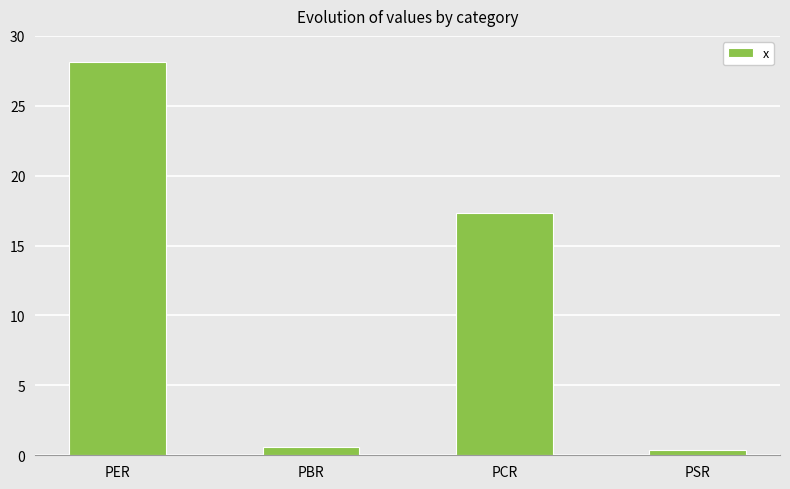

What is the label of the 4th bar from the right?

PER